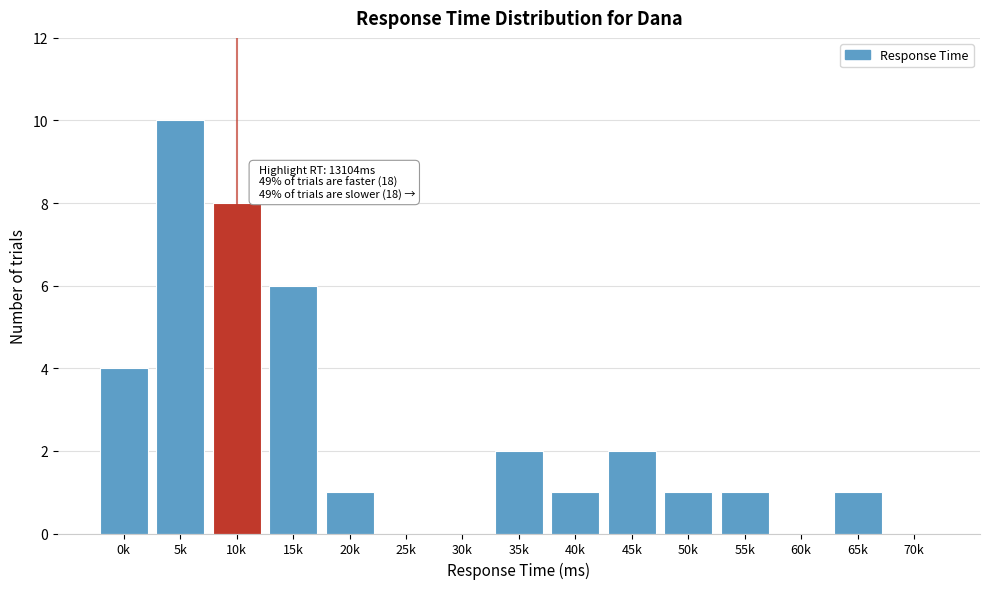

Reading left to right, list all the values displayed in this chart.

0k=4	5k=10	10k=8	15k=6	20k=1	25k=0	30k=0	35k=2	40k=1	45k=2	50k=1	55k=1	60k=0	65k=1	70k=0